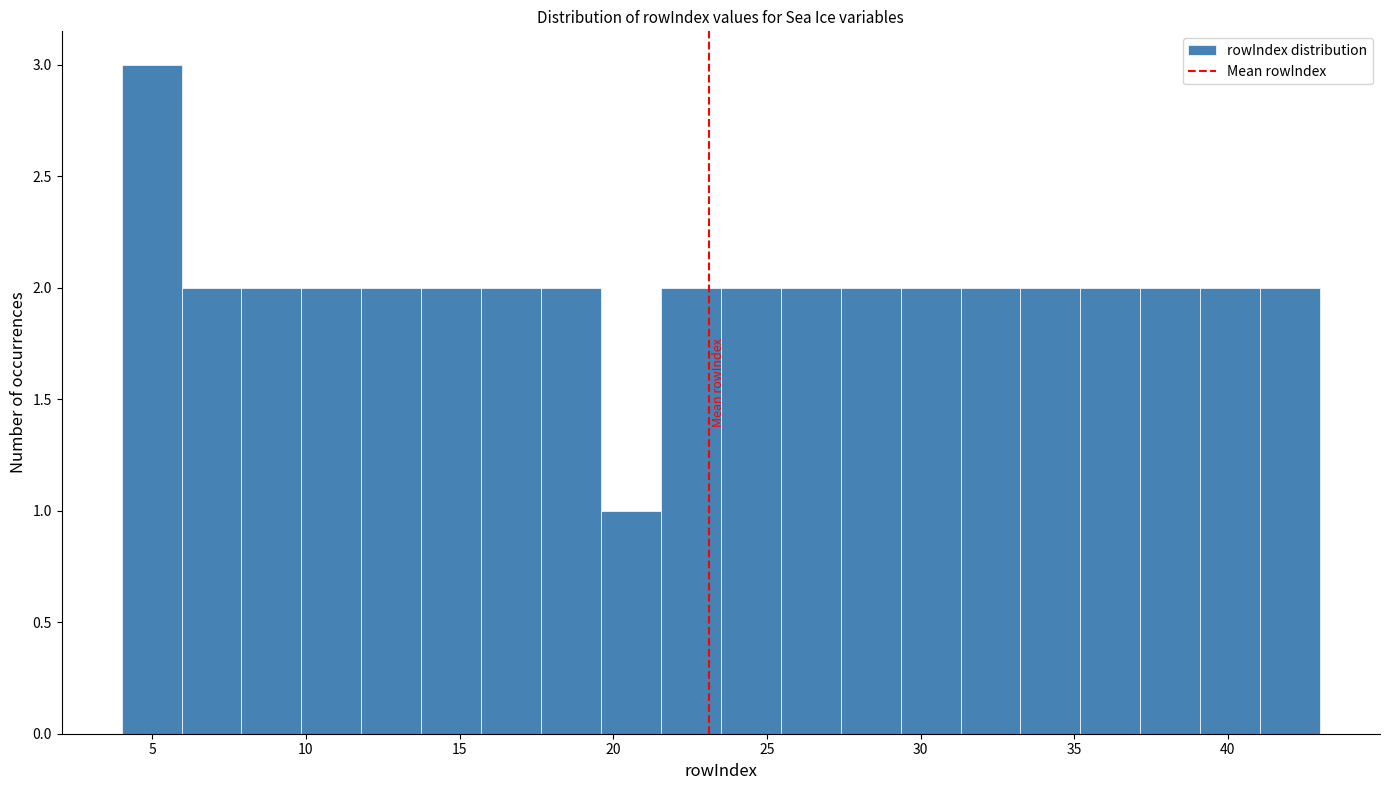

Around what value on the x-axis is the tallest bar? Give the approximate position of its centre, as read against the axis.

5.0